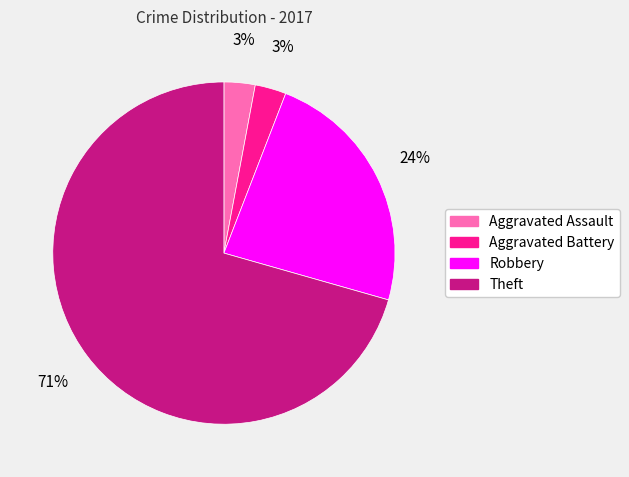

Which has a higher value, Robbery or Theft?

Theft